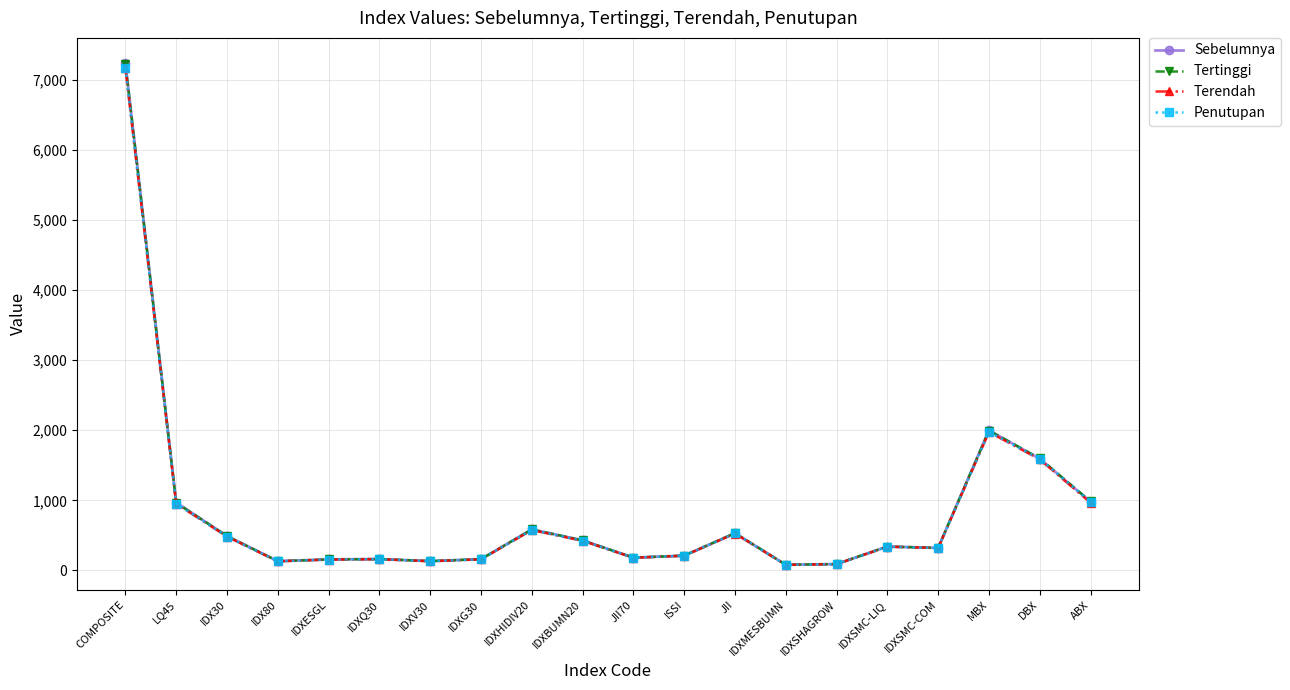

The value of Terendah at IDXBUMN20 is 706.5. True or false?

False